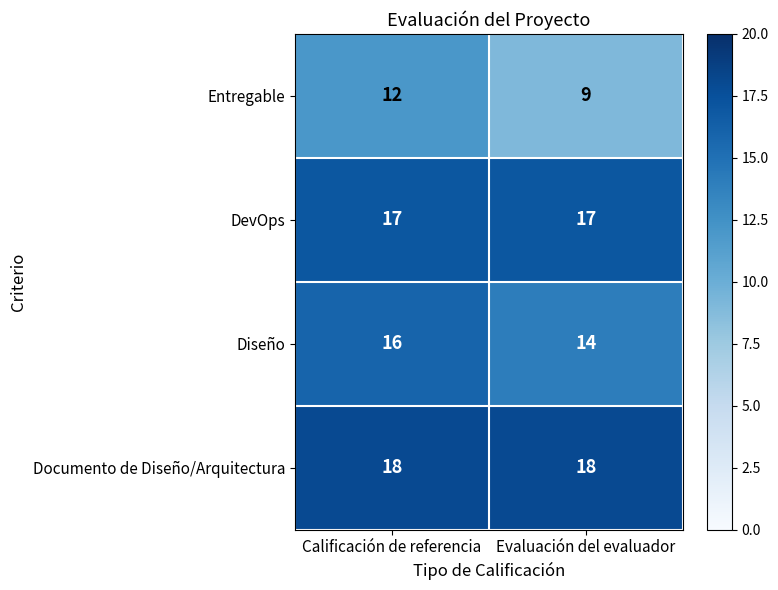

Where is Entregable nearest to the value 10?

Evaluación del evaluador